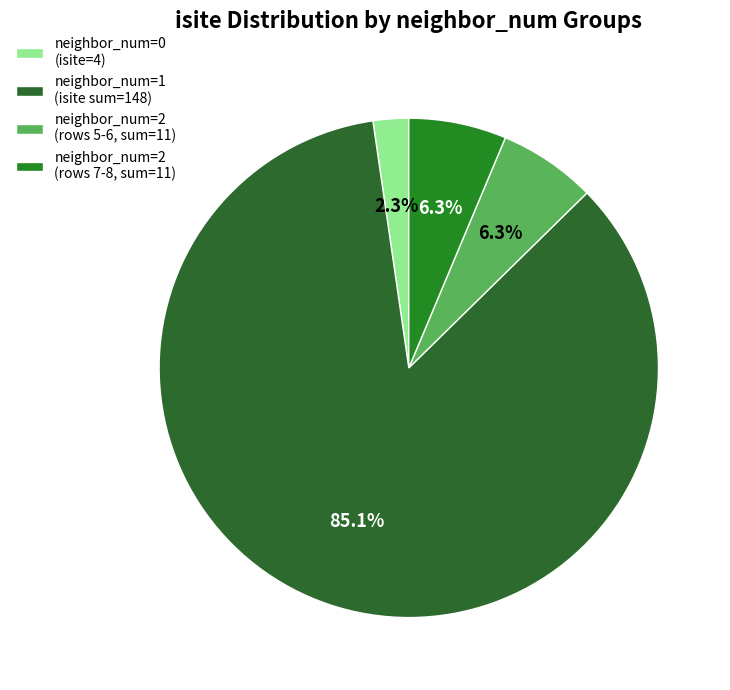

Count the number of slices in the pie.

4